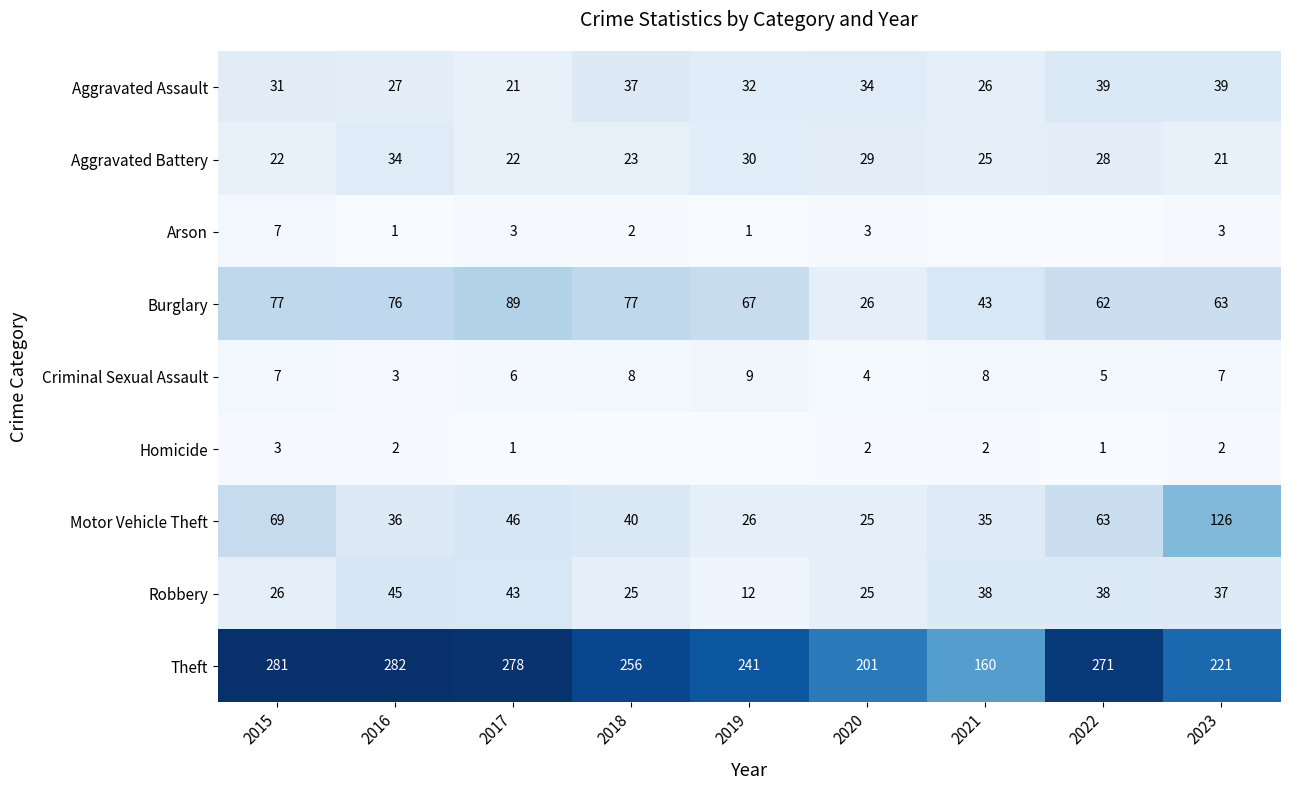

Which series changed the most between 2020 and 2023?

Motor Vehicle Theft